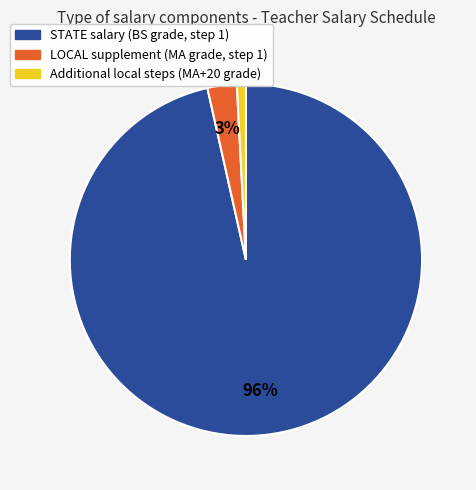

How many slices are in this pie chart?

3